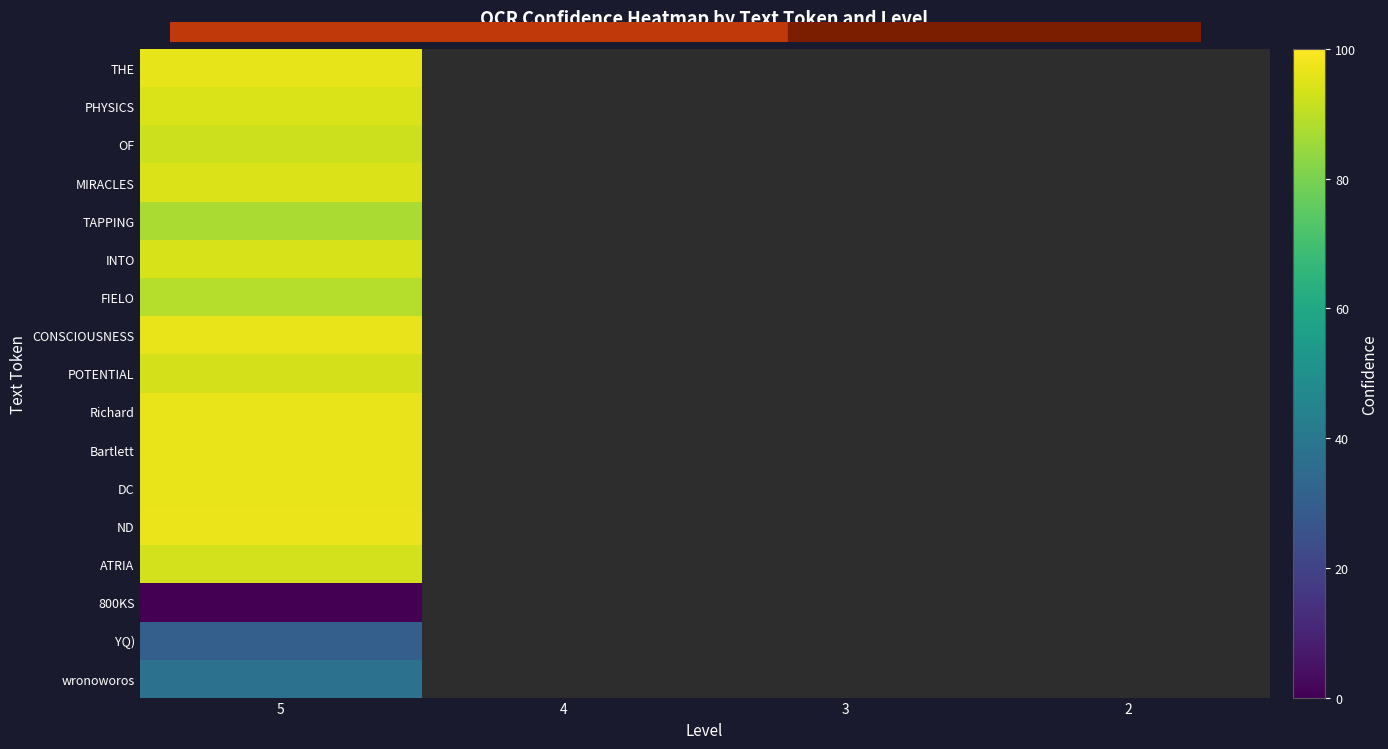

List the labels in order of CONSCIOUSNESS value, smallest first.

5, 4, 3, 2